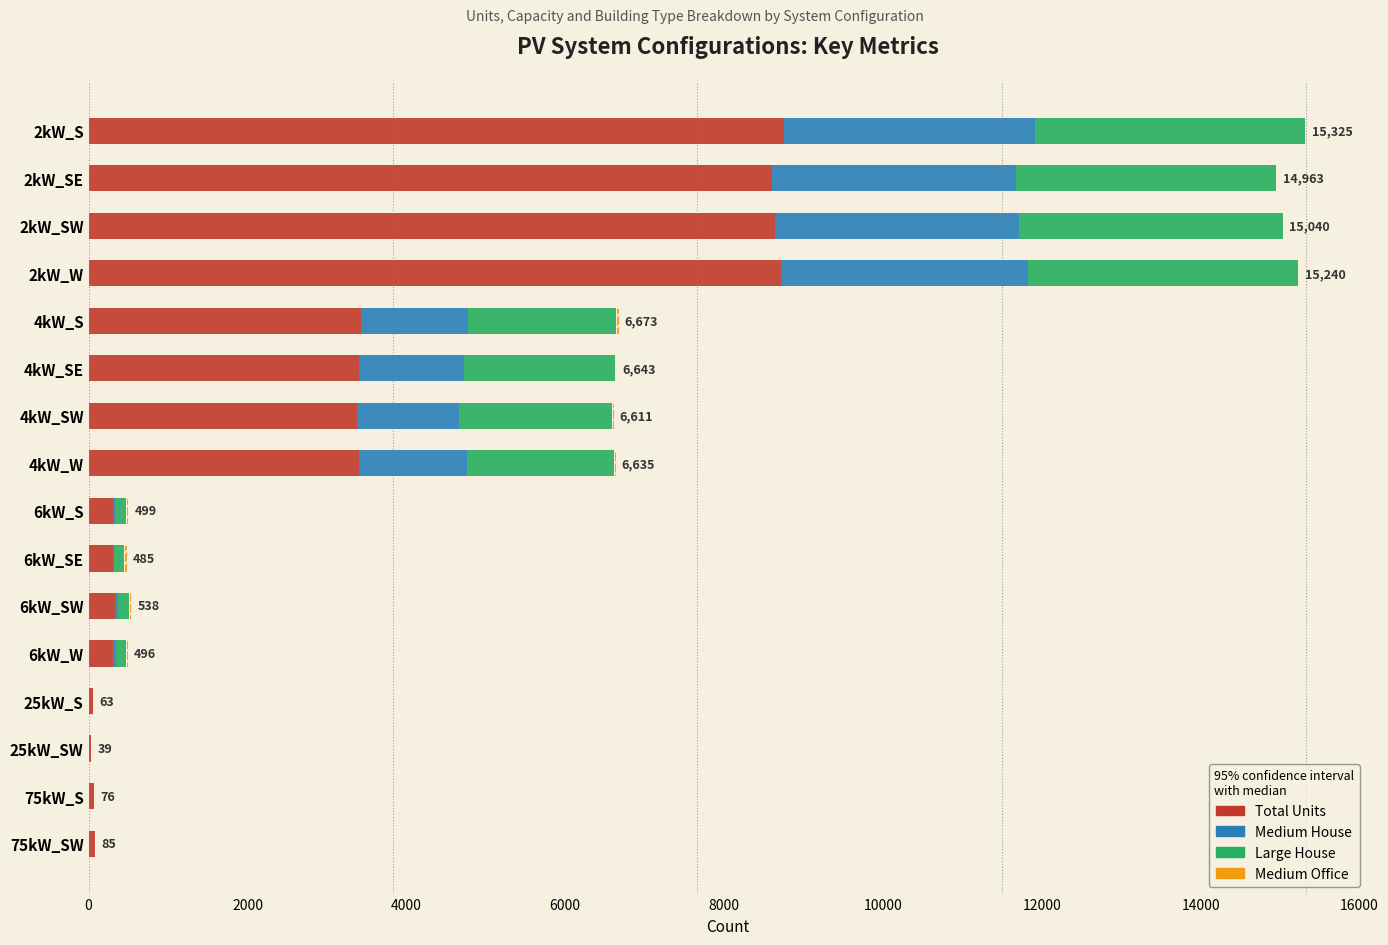

What is the sum of all Total Units values?

49833